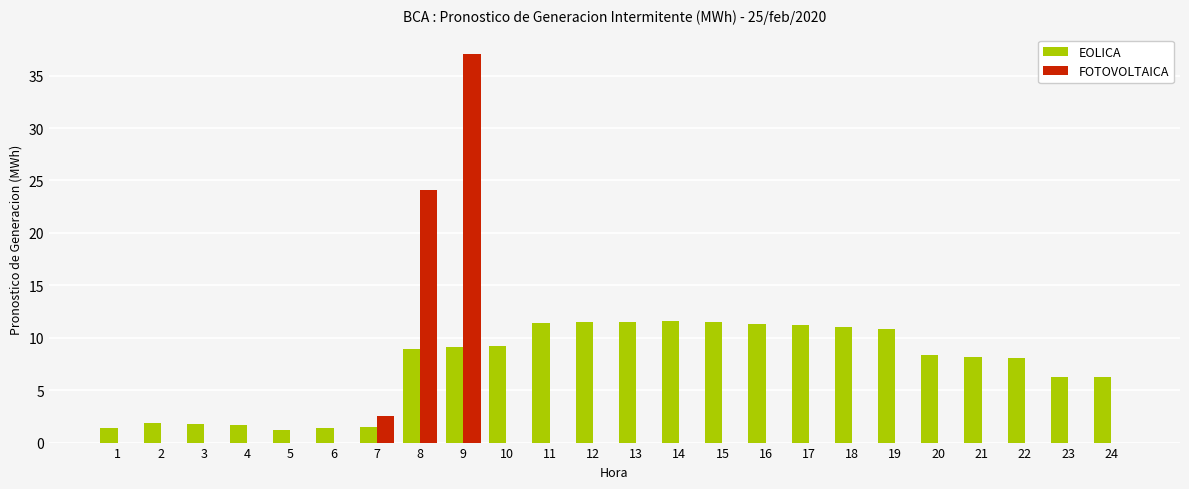

Does the chart contain stacked bars?

No